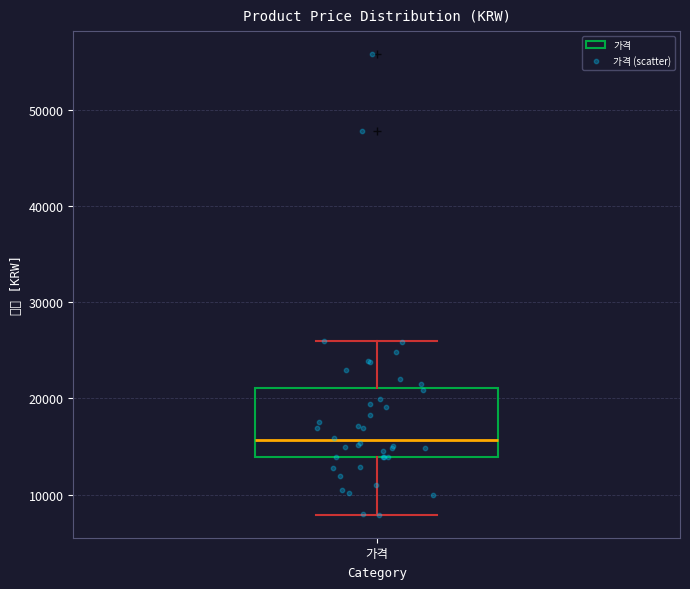

Where does the upper whisker of the box for 가격 end on the y-axis? The values are not printed on the chart, so give them approximately, as read against the axis.

26000